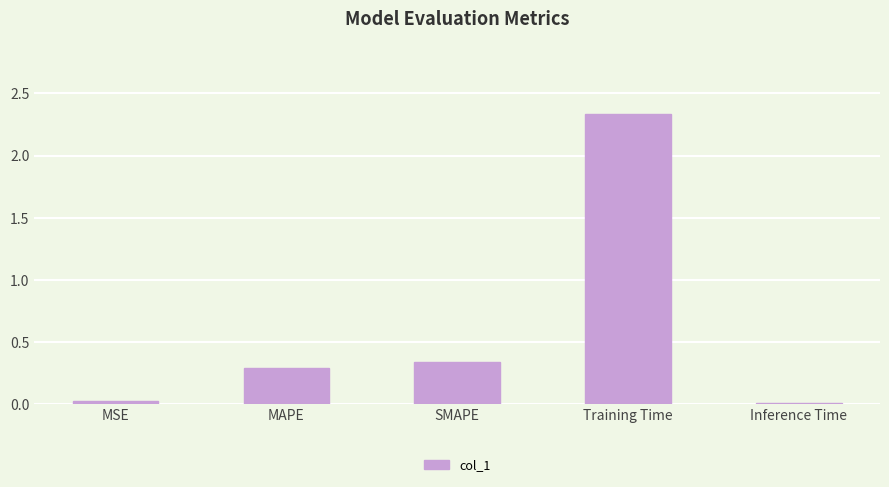

What is the sum of all values?

3.0